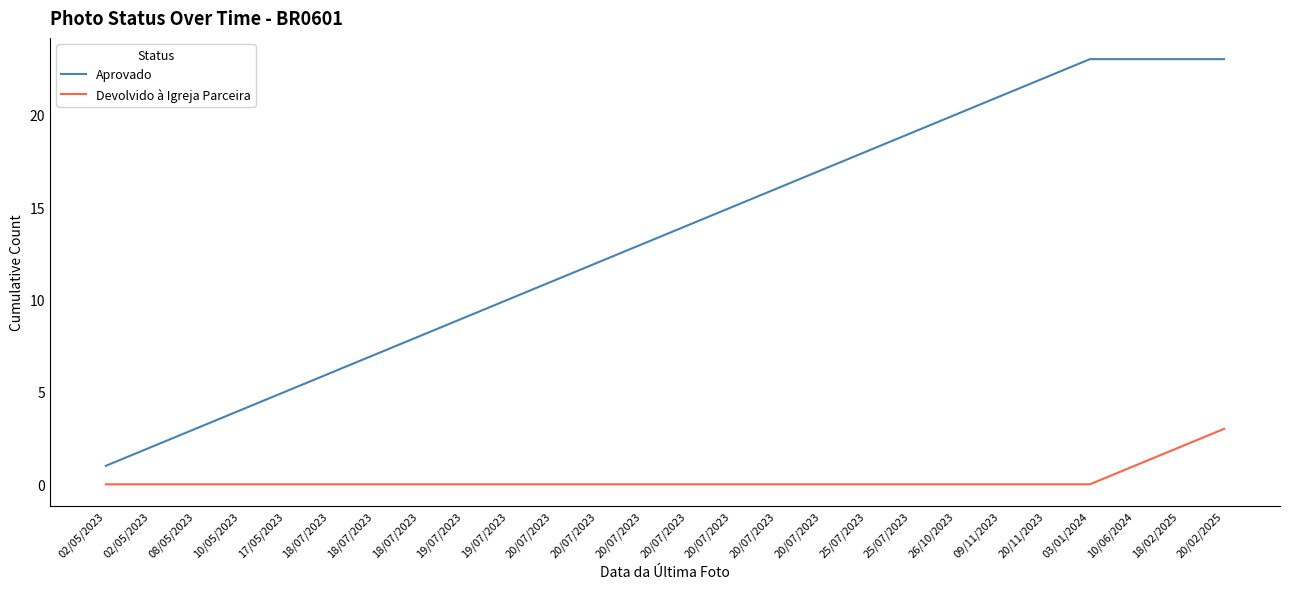

Does the chart display data point markers on the line(s)?

No